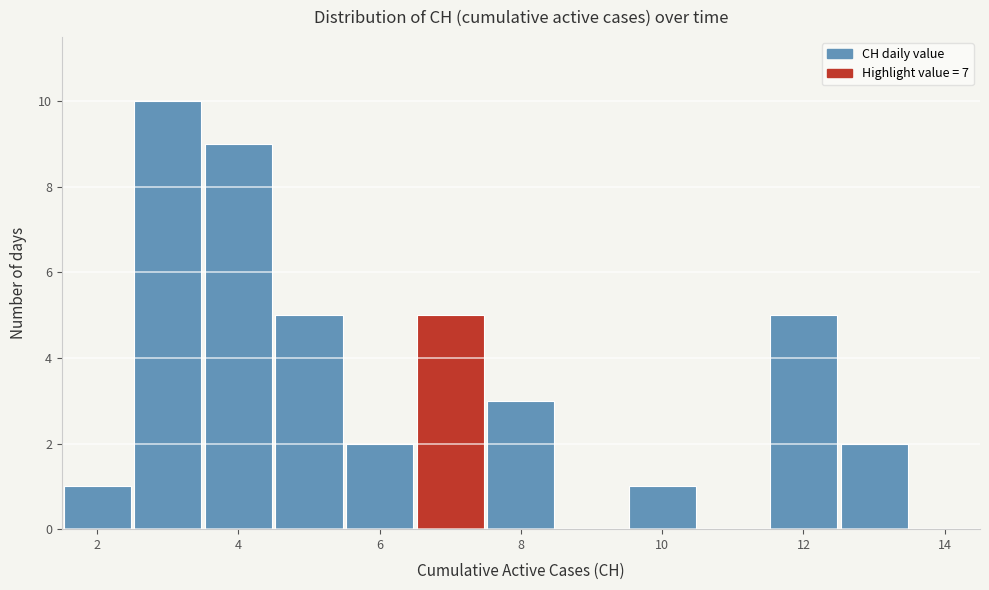

Reading left to right, transcribe this chart: for each bar, give the range it covers on the x-axis and its height. Neither the bar edges nor the heights are printed on the chart, so give them approximately, as read against the axes.

1.5 to 2.5: 1
2.5 to 3.5: 10
3.5 to 4.5: 9
4.5 to 5.5: 5
5.5 to 6.5: 2
6.5 to 7.5: 5
7.5 to 8.5: 3
8.5 to 9.5: 0
9.5 to 10.5: 1
10.5 to 11.5: 0
11.5 to 12.5: 5
12.5 to 13.5: 2
13.5 to 14.5: 0